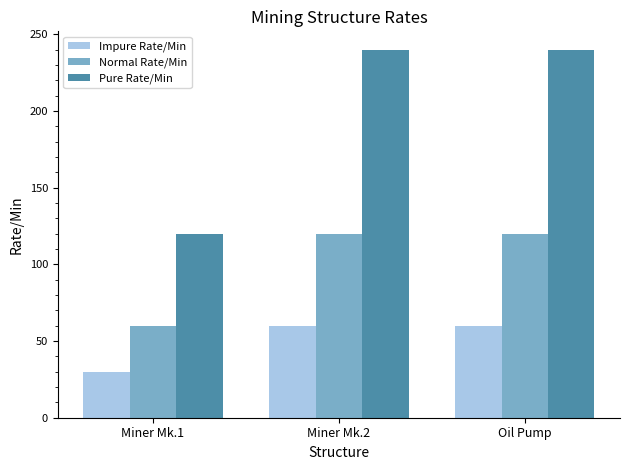

What is the total value across all series at Oil Pump?

420